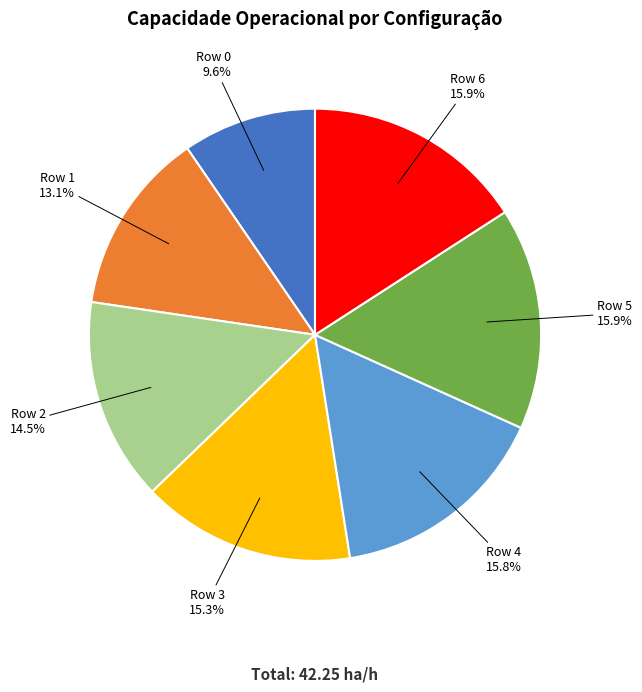

Combined, do Row 3 and Row 6 account for over 50%?

No